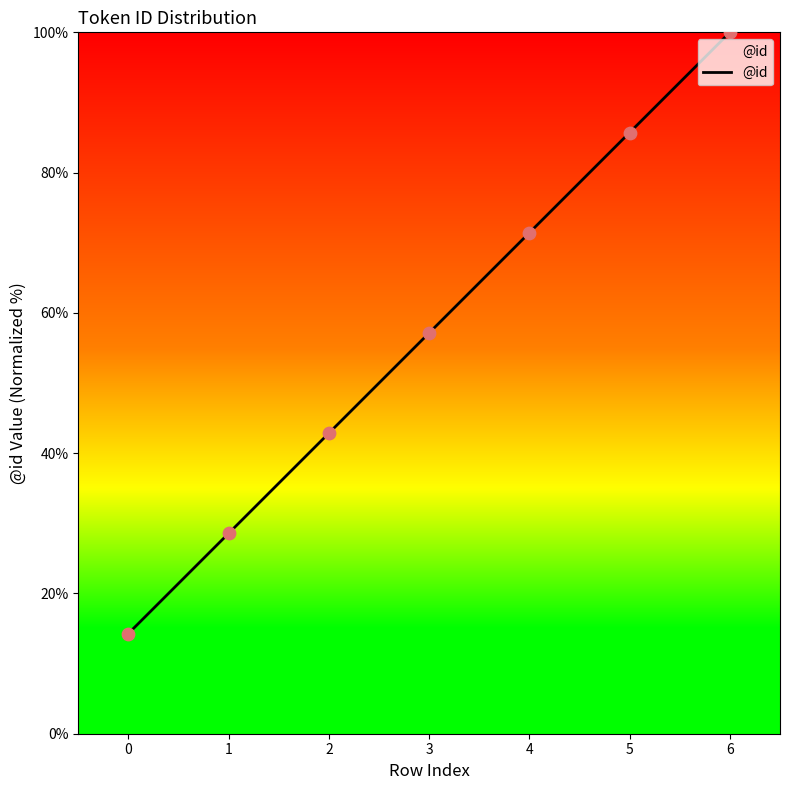

What is the change in value from 4 to 6?

+28.6